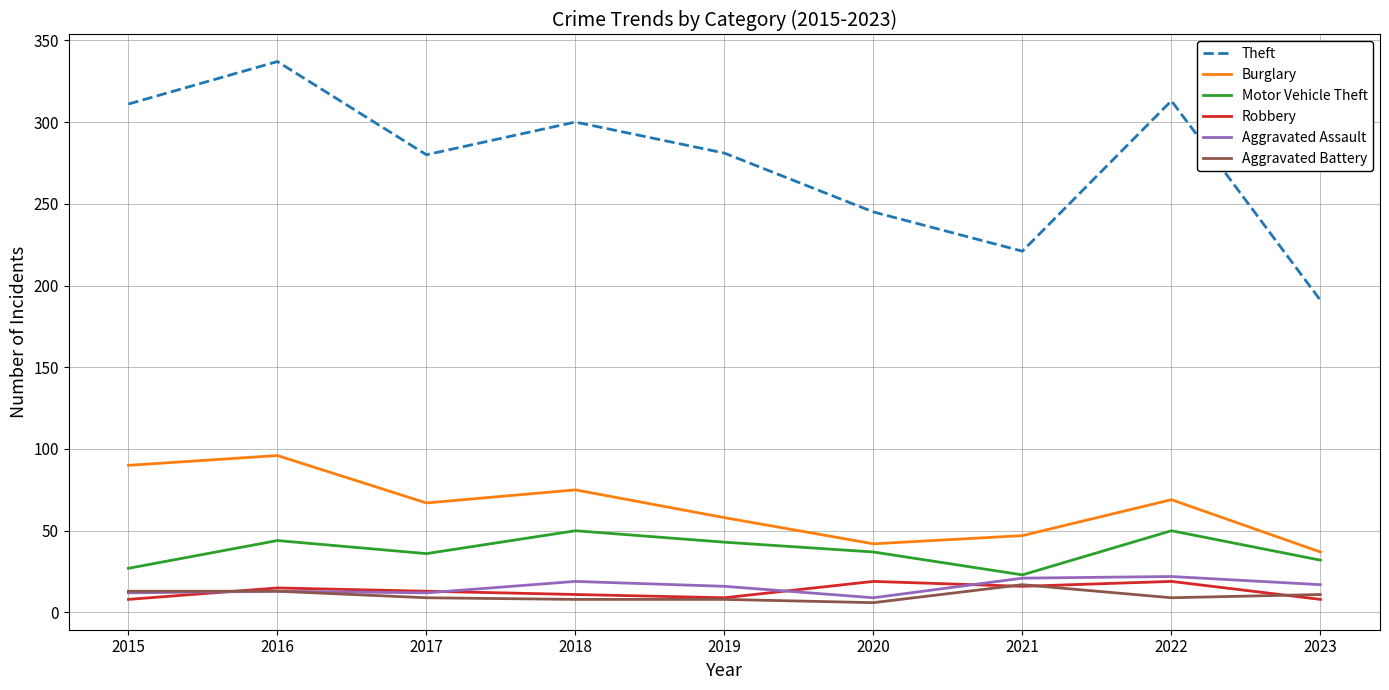

What is the sum of all Aggravated Assault values?

141